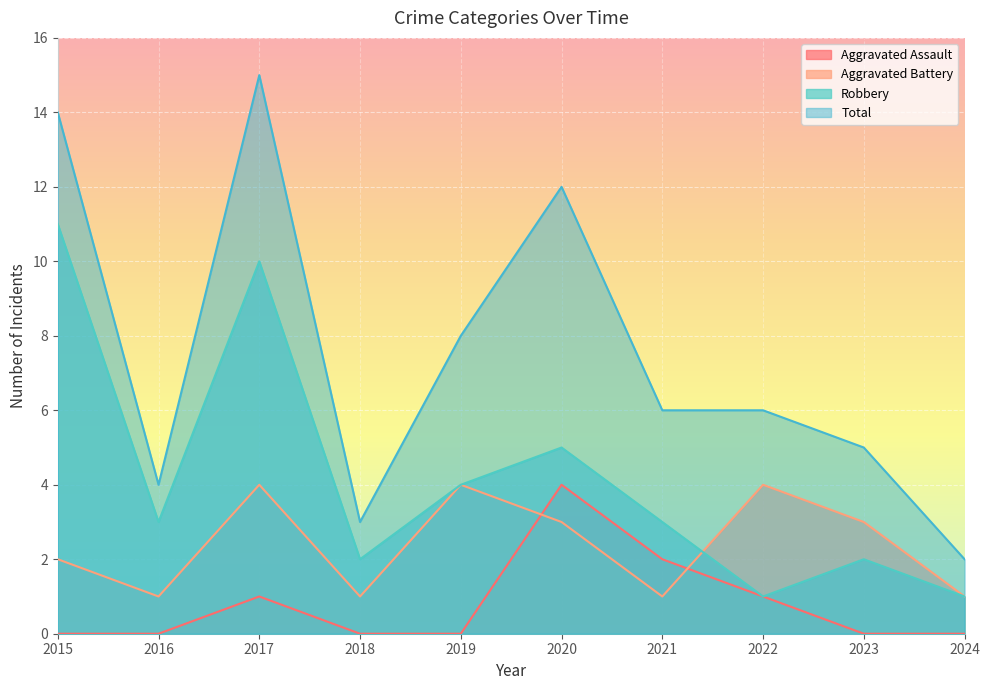

Which category has the highest value in the Aggravated Assault series?

2020